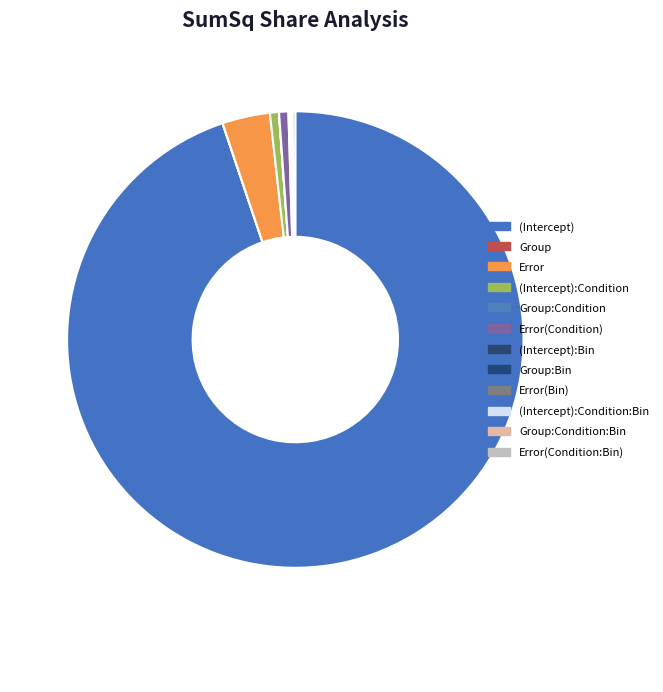

What is the change in value from Group:Condition:Bin to Error(Condition:Bin)?

+54.8